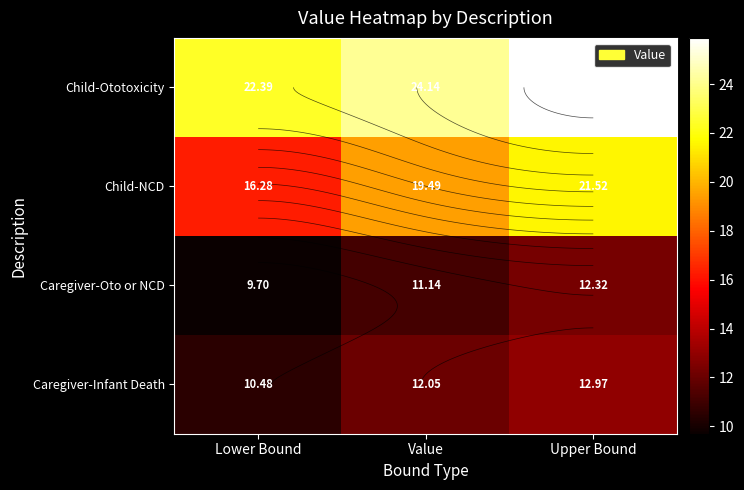

What is the difference between the maximum and second lowest values in the Child-NCD series?

2.0